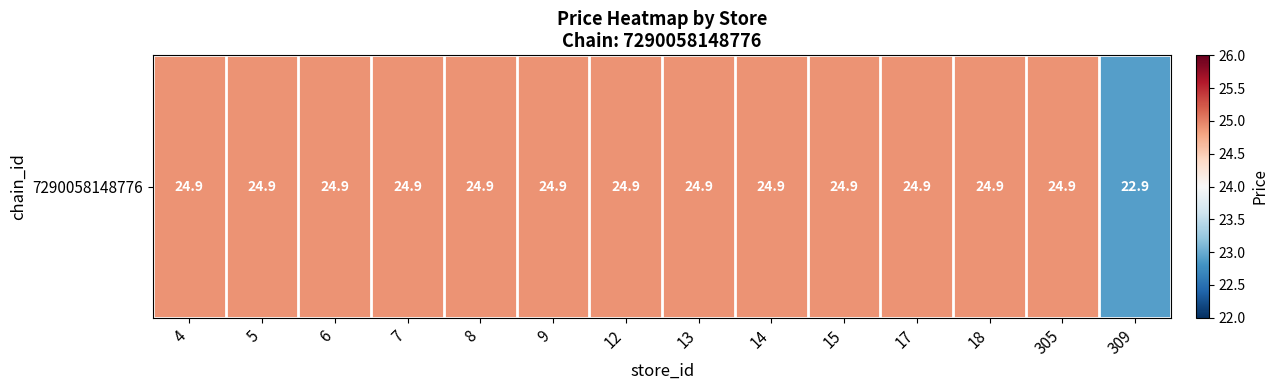

Reading left to right, extract all data points from this chart.

24.9	24.9	24.9	24.9	24.9	24.9	24.9	24.9	24.9	24.9	24.9	24.9	24.9	22.9